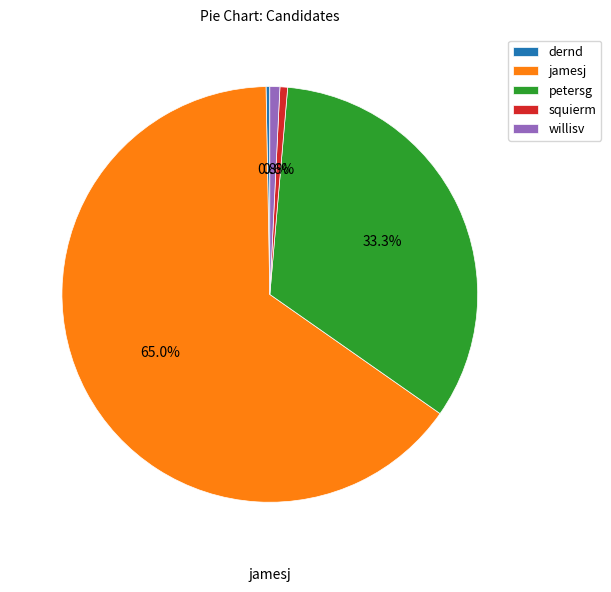

Count the number of slices in the pie.

5